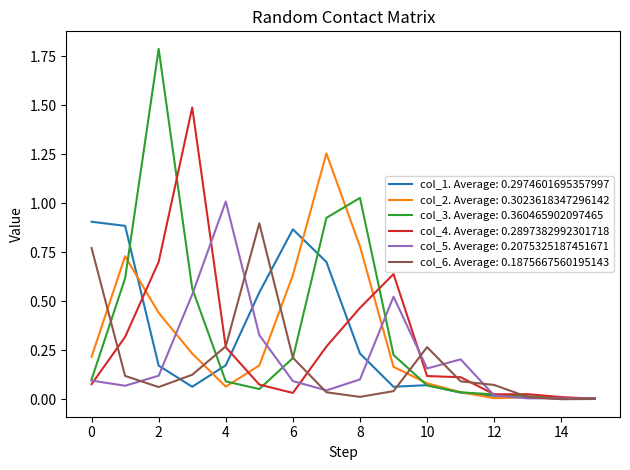

Which series has the widest spread of values?

col_3. Average: 0.360465902097465